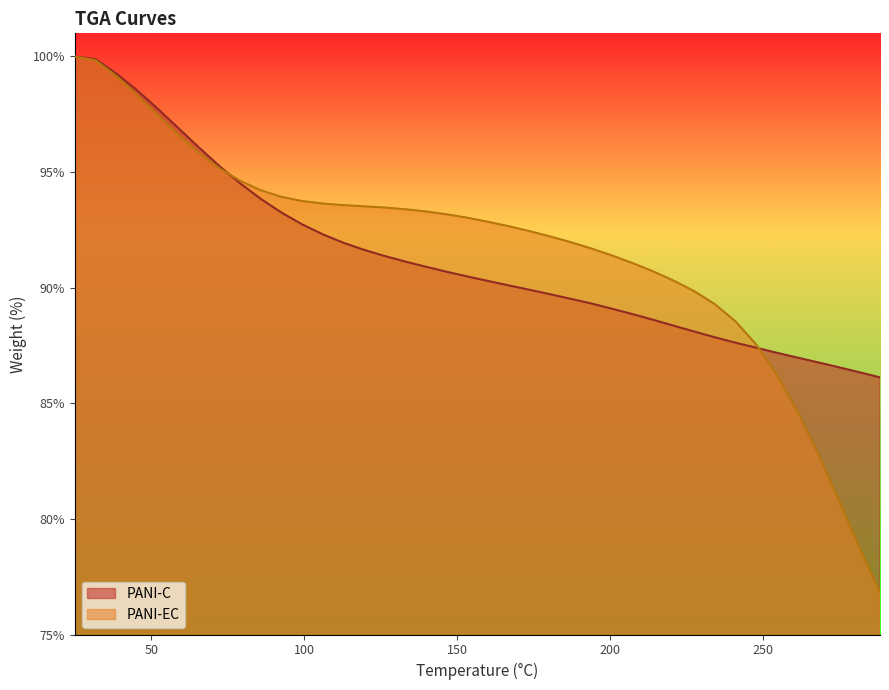

What is the greatest value displayed?

100.0